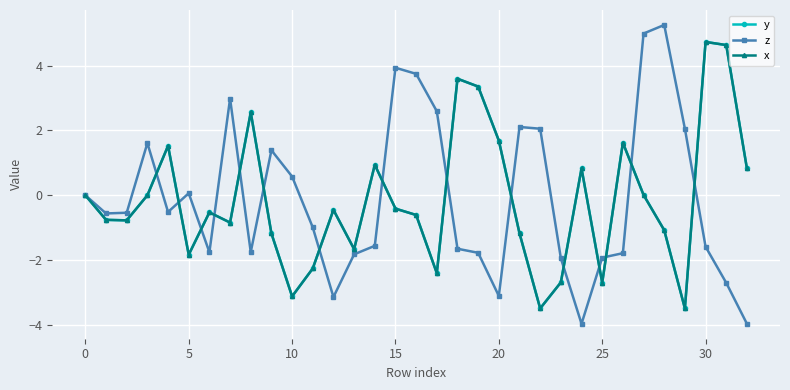

Is this an area chart (filled region under the line)?

No